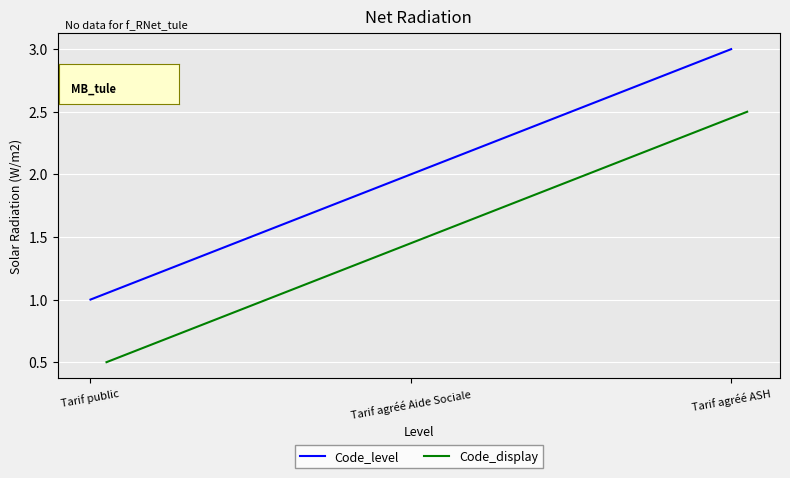

What is the difference between the maximum and minimum values in the Code_level series?

2.0